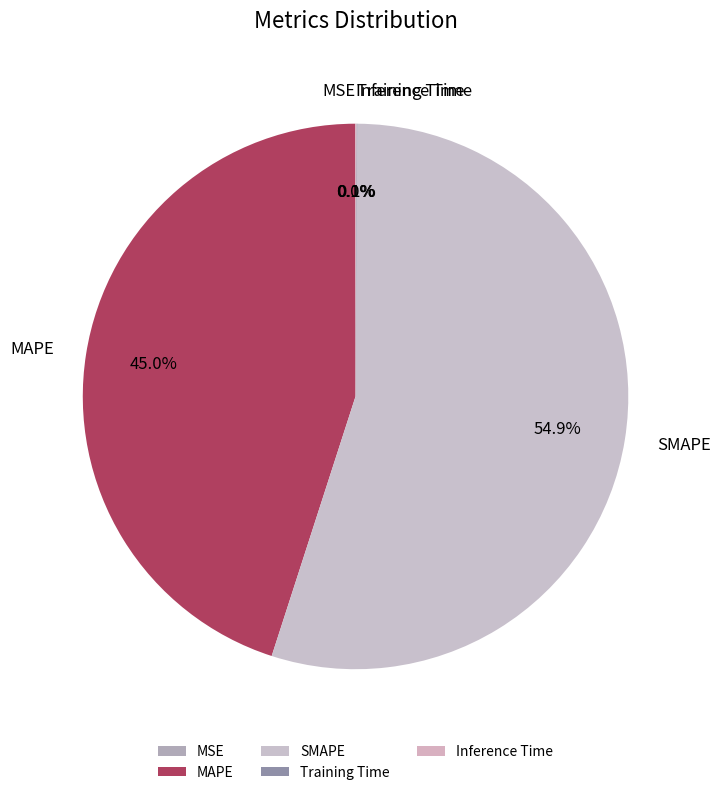

Does SMAPE represent more than half of the total?

Yes